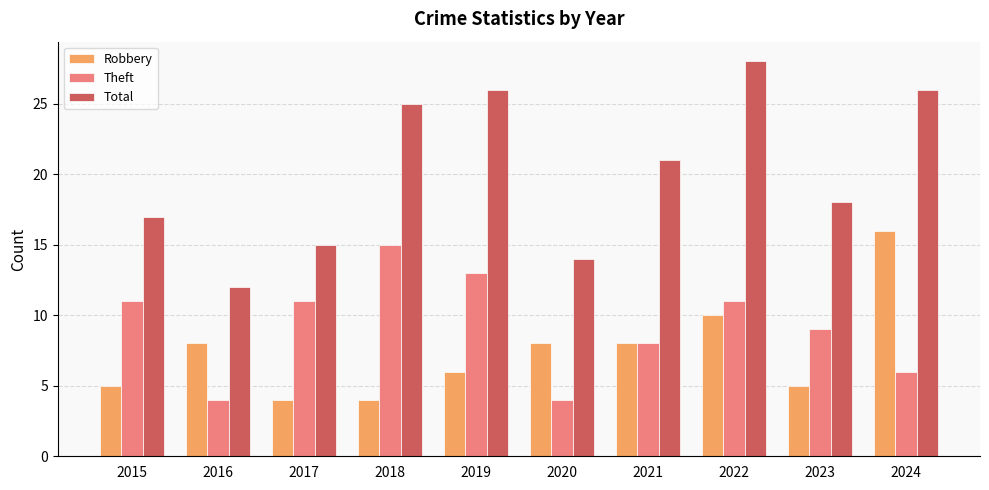

How many bars are there in each group?

3